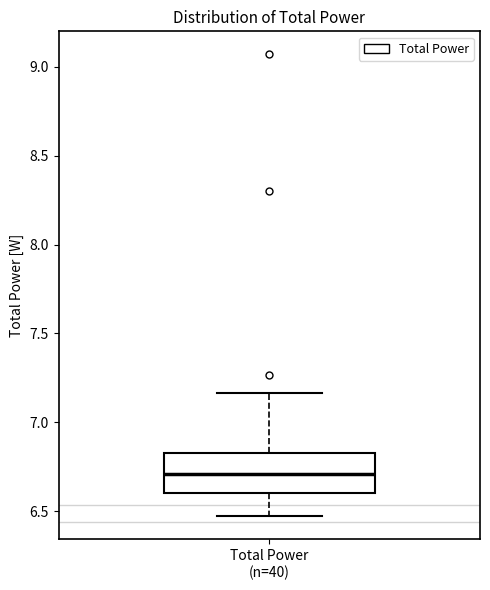

Transcribe this box plot: give where the median line is, the range the box spans, and where the two whiskers end, as read against the y-axis. The values are not printed on the chart, so give them approximately, as read against the axis.

median 6.70, box 6.60 to 6.85, whiskers 6.45 to 7.15